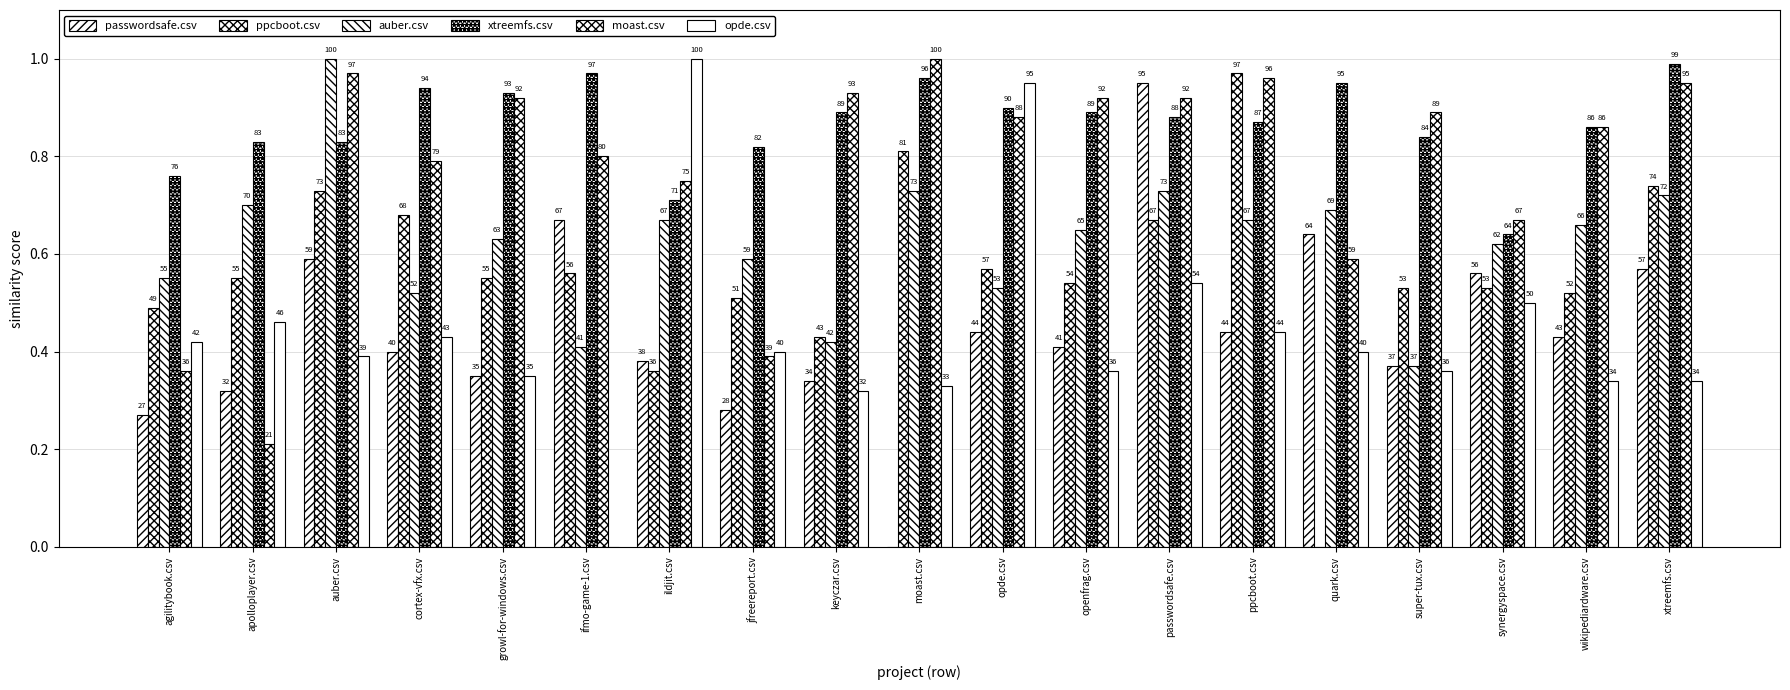

Reading left to right, list all the values displayed in this chart.

passwordsafe.csv: agilitybook.csv=0.3	apolloplayer.csv=0.3	auber.csv=0.6	cortex-vfx.csv=0.4	growl-for-windows.csv=0.3	ifmo-game-1.csv=0.7	ildjit.csv=0.4	jfreereport.csv=0.3	keyczar.csv=0.3	moast.csv=0.0	opde.csv=0.4	openfrag.csv=0.4	passwordsafe.csv=0.9	ppcboot.csv=0.4	quark.csv=0.6	super-tux.csv=0.4	synergyspace.csv=0.6	wikipediardware.csv=0.4	xtreemfs.csv=0.6
ppcboot.csv: agilitybook.csv=0.5	apolloplayer.csv=0.6	auber.csv=0.7	cortex-vfx.csv=0.7	growl-for-windows.csv=0.6	ifmo-game-1.csv=0.6	ildjit.csv=0.4	jfreereport.csv=0.5	keyczar.csv=0.4	moast.csv=0.8	opde.csv=0.6	openfrag.csv=0.5	passwordsafe.csv=0.7	ppcboot.csv=1.0	quark.csv=0.0	super-tux.csv=0.5	synergyspace.csv=0.5	wikipediardware.csv=0.5	xtreemfs.csv=0.7
auber.csv: agilitybook.csv=0.6	apolloplayer.csv=0.7	auber.csv=1.0	cortex-vfx.csv=0.5	growl-for-windows.csv=0.6	ifmo-game-1.csv=0.4	ildjit.csv=0.7	jfreereport.csv=0.6	keyczar.csv=0.4	moast.csv=0.7	opde.csv=0.5	openfrag.csv=0.7	passwordsafe.csv=0.7	ppcboot.csv=0.7	quark.csv=0.7	super-tux.csv=0.4	synergyspace.csv=0.6	wikipediardware.csv=0.7	xtreemfs.csv=0.7
xtreemfs.csv: agilitybook.csv=0.8	apolloplayer.csv=0.8	auber.csv=0.8	cortex-vfx.csv=0.9	growl-for-windows.csv=0.9	ifmo-game-1.csv=1.0	ildjit.csv=0.7	jfreereport.csv=0.8	keyczar.csv=0.9	moast.csv=1.0	opde.csv=0.9	openfrag.csv=0.9	passwordsafe.csv=0.9	ppcboot.csv=0.9	quark.csv=0.9	super-tux.csv=0.8	synergyspace.csv=0.6	wikipediardware.csv=0.9	xtreemfs.csv=1.0
moast.csv: agilitybook.csv=0.4	apolloplayer.csv=0.2	auber.csv=1.0	cortex-vfx.csv=0.8	growl-for-windows.csv=0.9	ifmo-game-1.csv=0.8	ildjit.csv=0.8	jfreereport.csv=0.4	keyczar.csv=0.9	moast.csv=1.0	opde.csv=0.9	openfrag.csv=0.9	passwordsafe.csv=0.9	ppcboot.csv=1.0	quark.csv=0.6	super-tux.csv=0.9	synergyspace.csv=0.7	wikipediardware.csv=0.9	xtreemfs.csv=0.9
opde.csv: agilitybook.csv=0.4	apolloplayer.csv=0.5	auber.csv=0.4	cortex-vfx.csv=0.4	growl-for-windows.csv=0.3	ifmo-game-1.csv=0.0	ildjit.csv=1.0	jfreereport.csv=0.4	keyczar.csv=0.3	moast.csv=0.3	opde.csv=0.9	openfrag.csv=0.4	passwordsafe.csv=0.5	ppcboot.csv=0.4	quark.csv=0.4	super-tux.csv=0.4	synergyspace.csv=0.5	wikipediardware.csv=0.3	xtreemfs.csv=0.3